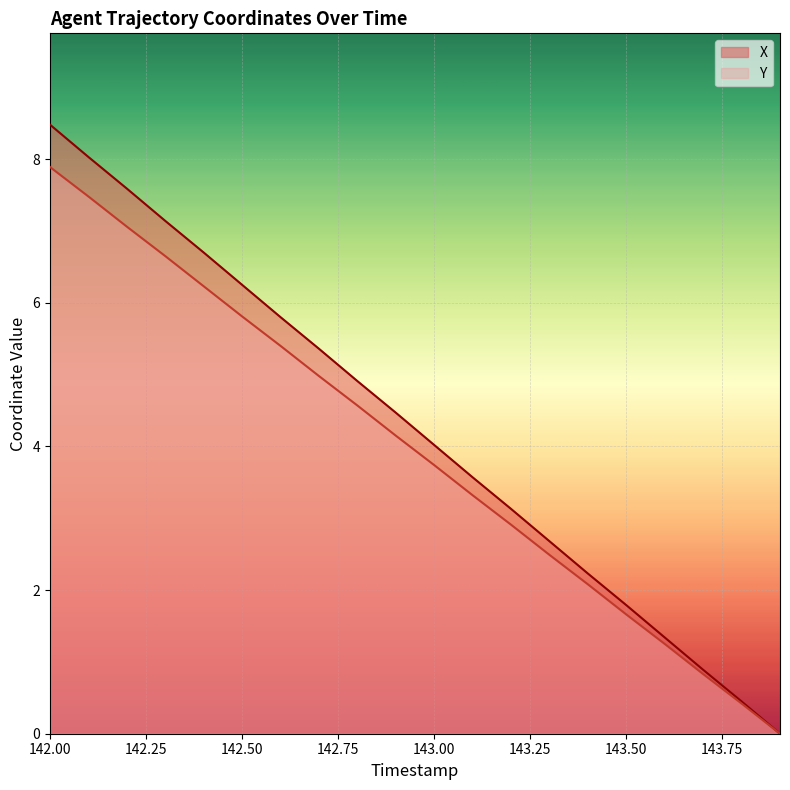

True or false: Y has more than 0 points higher than both neighbors.

False